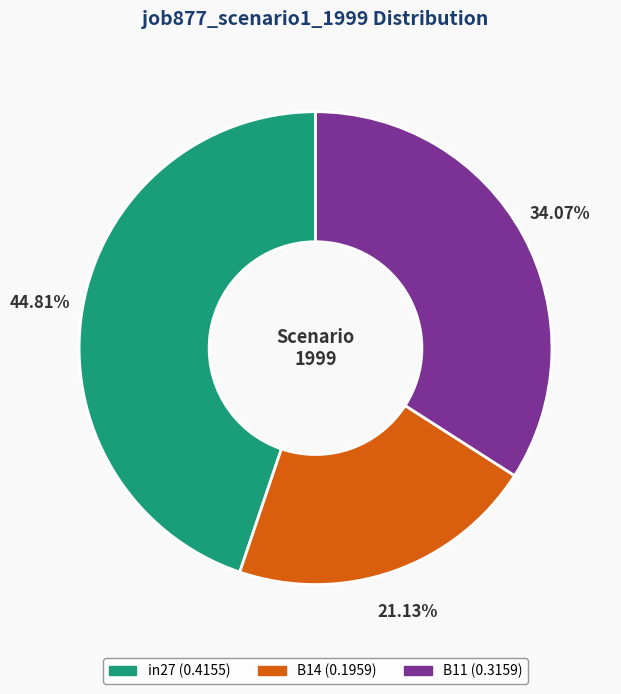

Which slice is the smallest?

B14